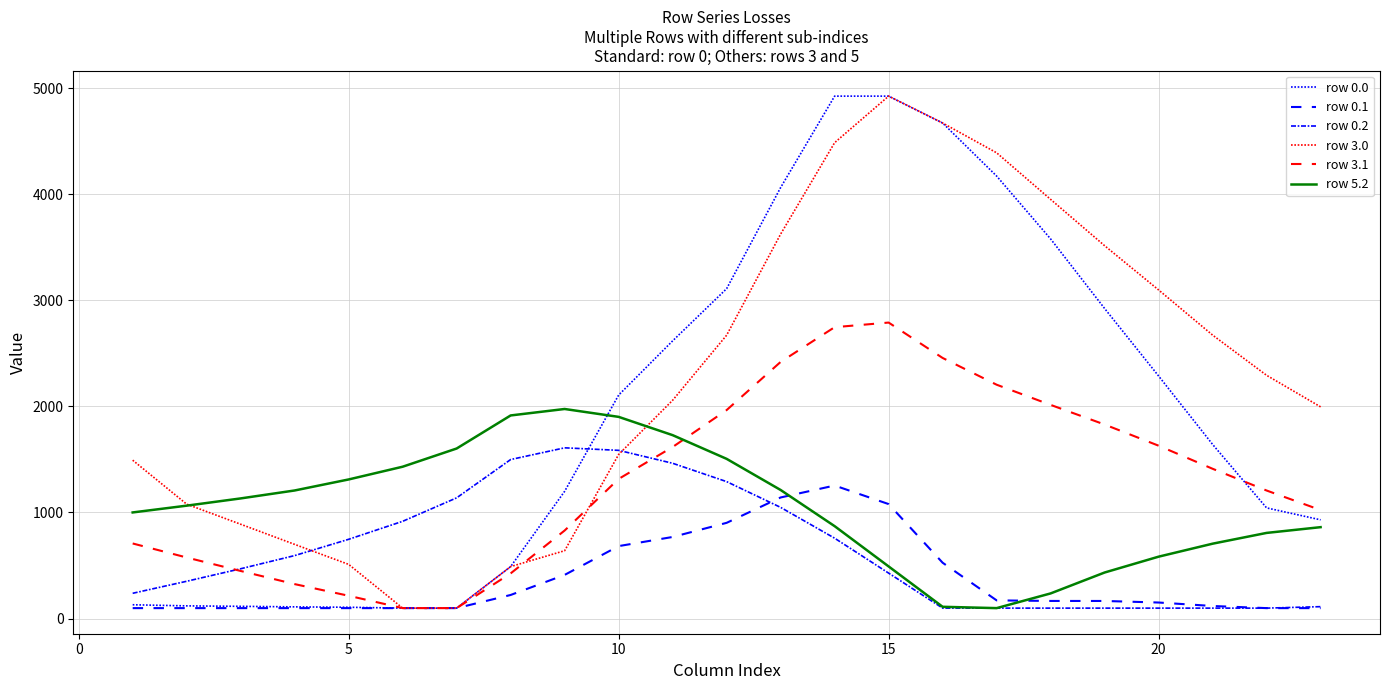

How many lines are shown in the chart?

6